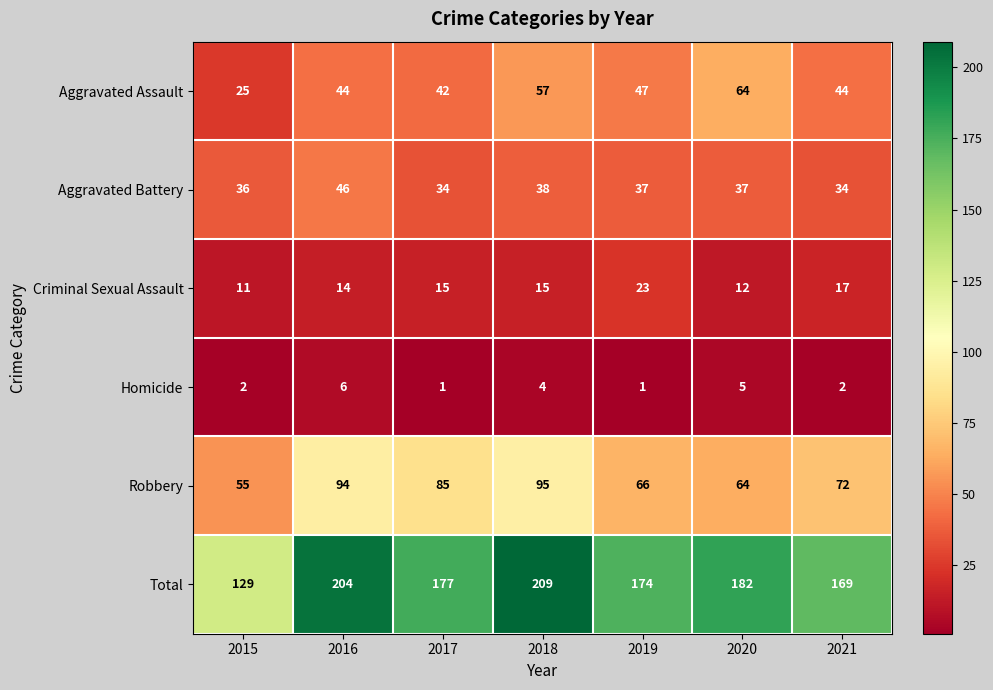

Which label corresponds to the largest value in the chart?

2018